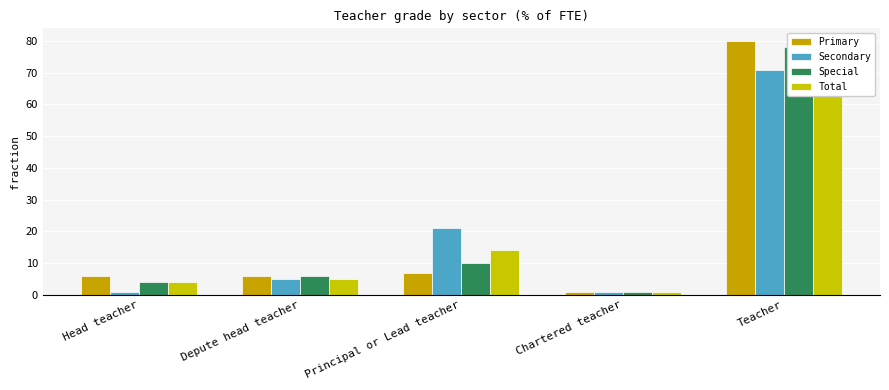

What is the value of the Secondary bar at the 2nd from the left?

5